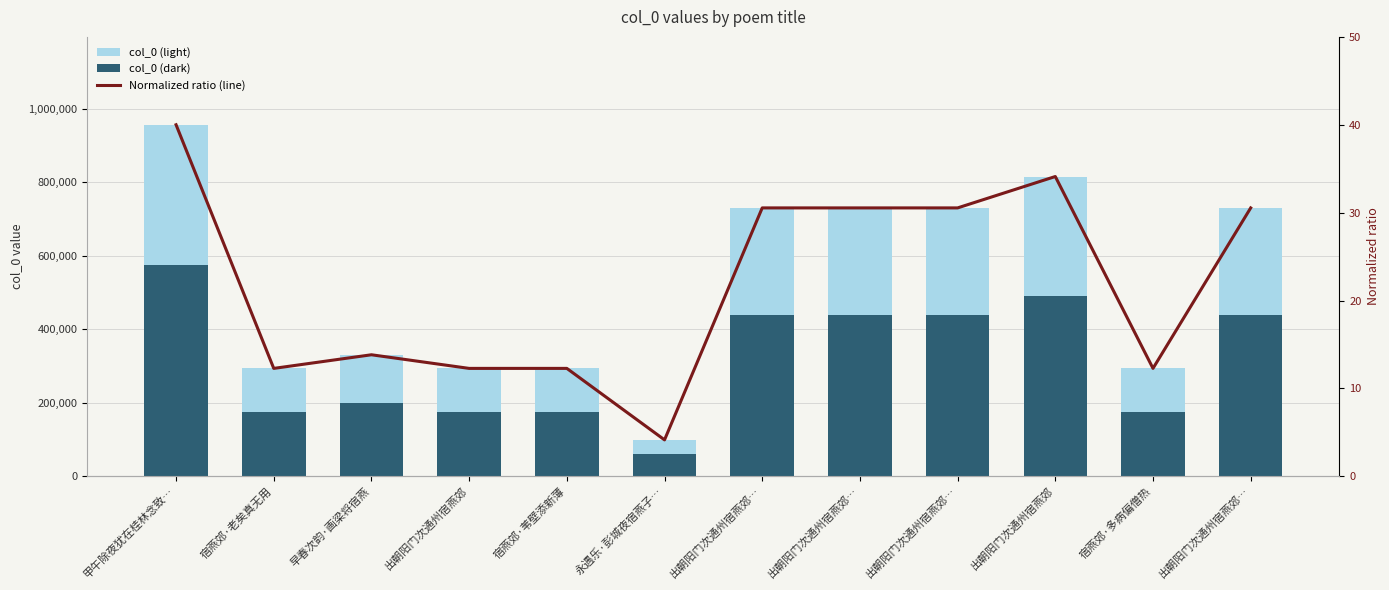

True or false: col_0 (dark) has a value of 176079.0 at 宿燕郊·老矣真无用.

True